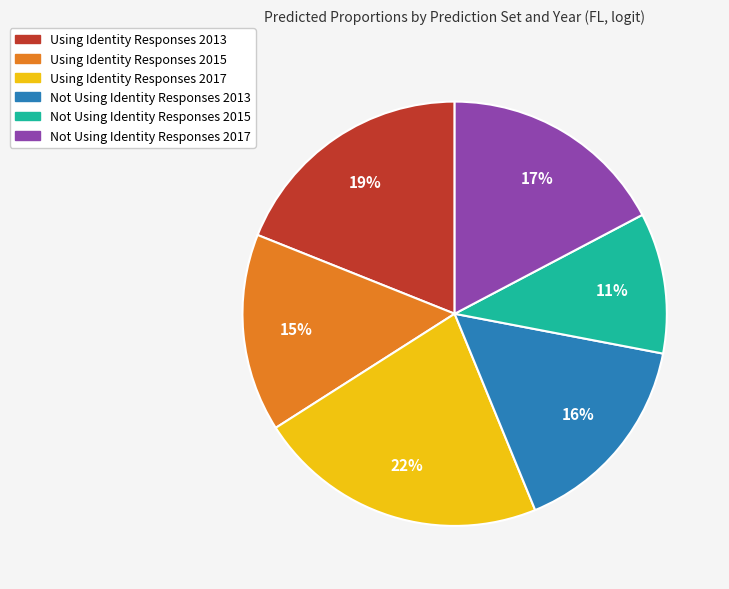

True or false: Using Identity Responses 2015 accounts for 4% of the total.

False